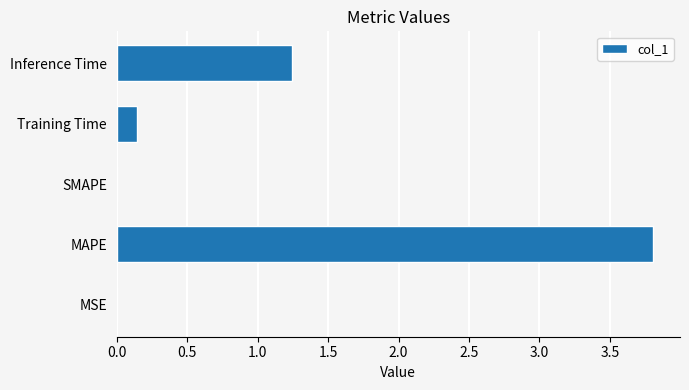

The value at SMAPE is 1.6. True or false?

False